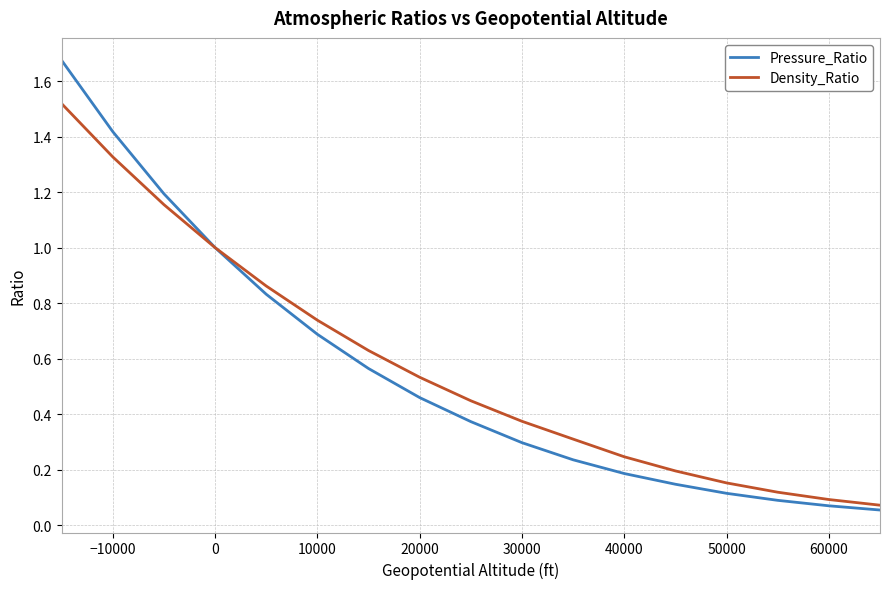

Which series has the largest total across all categories?

Density_Ratio